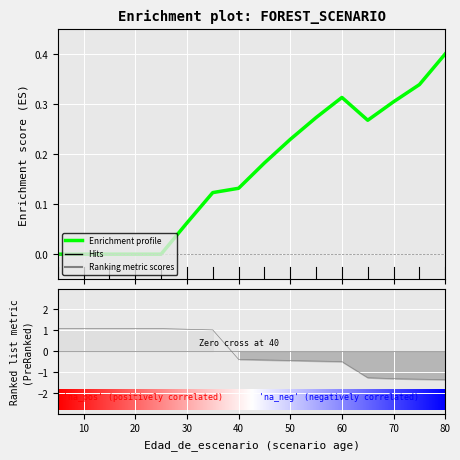

Reading left to right, list all the values displayed in this chart.

N: 5=1.1	10=1.1	15=1.1	20=1.1	25=1.1	30=1.1	35=1.0	40=-0.4	45=-0.4	50=-0.4	55=-0.5	60=-0.5	65=-1.3	70=-1.3	75=-1.3	80=-1.4
G: 5=0.0	10=0.0	15=0.0	20=0.0	25=0.0	30=0.1	35=0.1	40=0.1	45=0.2	50=0.2	55=0.3	60=0.3	65=0.3	70=0.3	75=0.3	80=0.4